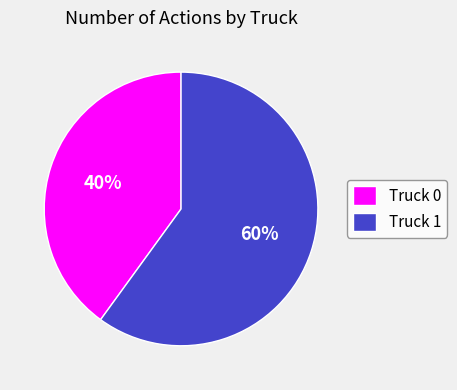

What is the largest slice in the pie chart?

Truck 1